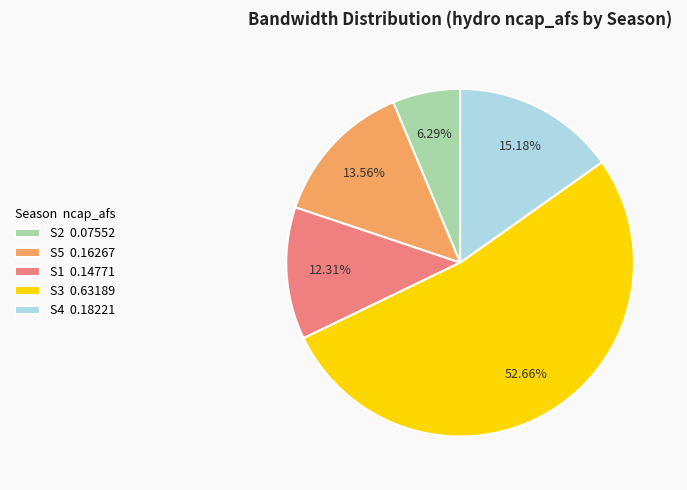

How many segments does this pie chart have?

5